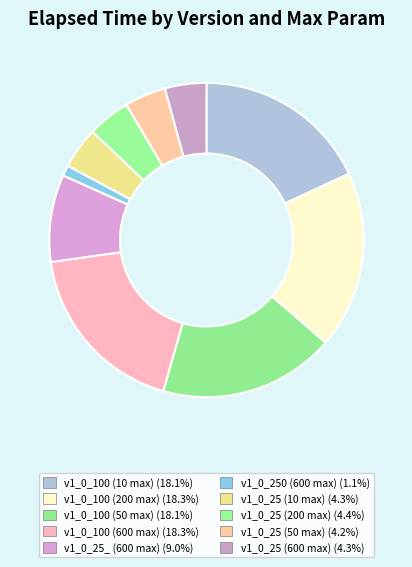

To the nearest percent, what is the difference between the v1_0_25_ (600 max) and v1_0_100 (200 max) slice percentages?

9%